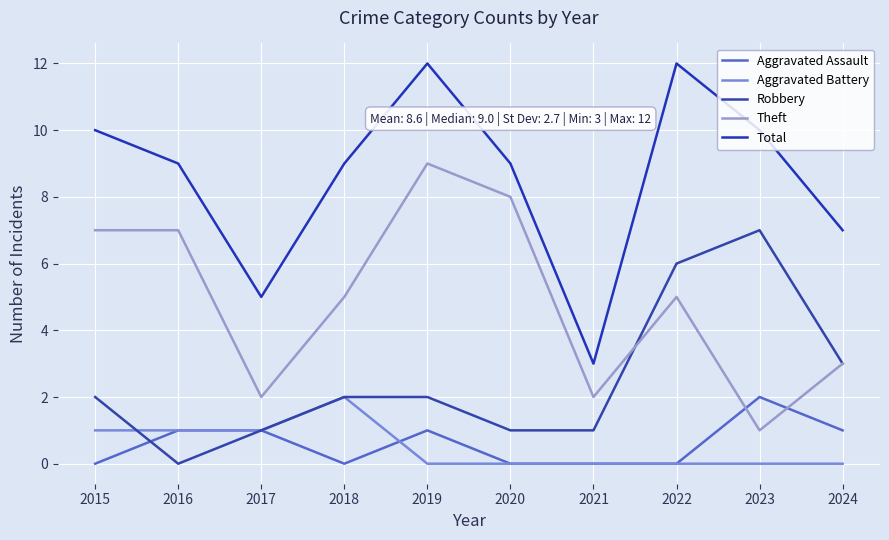

True or false: Total and Aggravated Assault intersect in this chart.

False